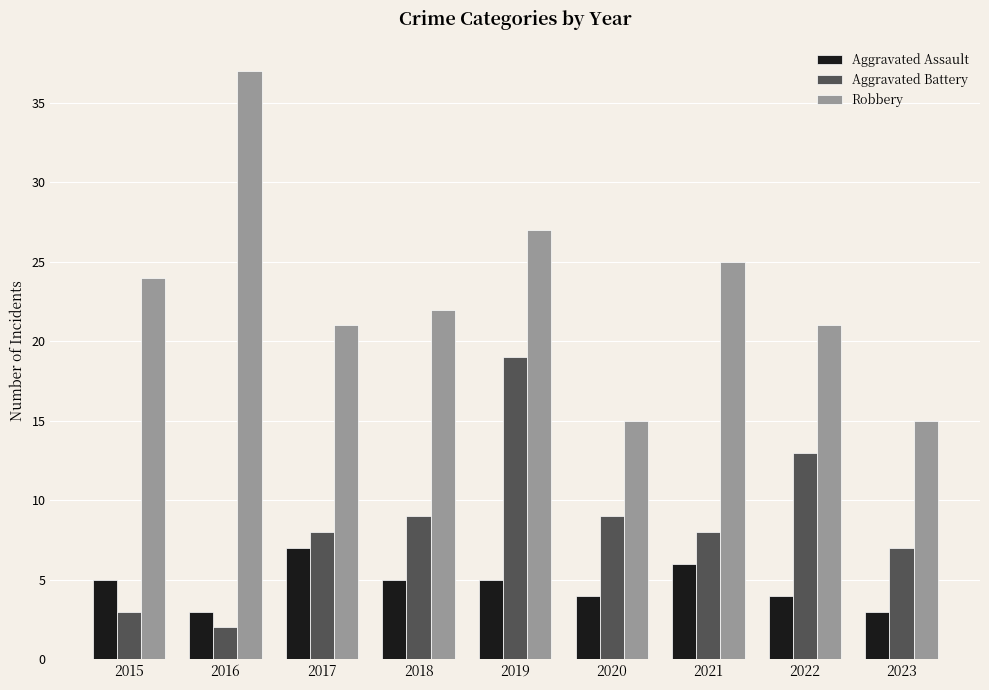

What is the difference between the maximum and minimum values in the Robbery series?

22